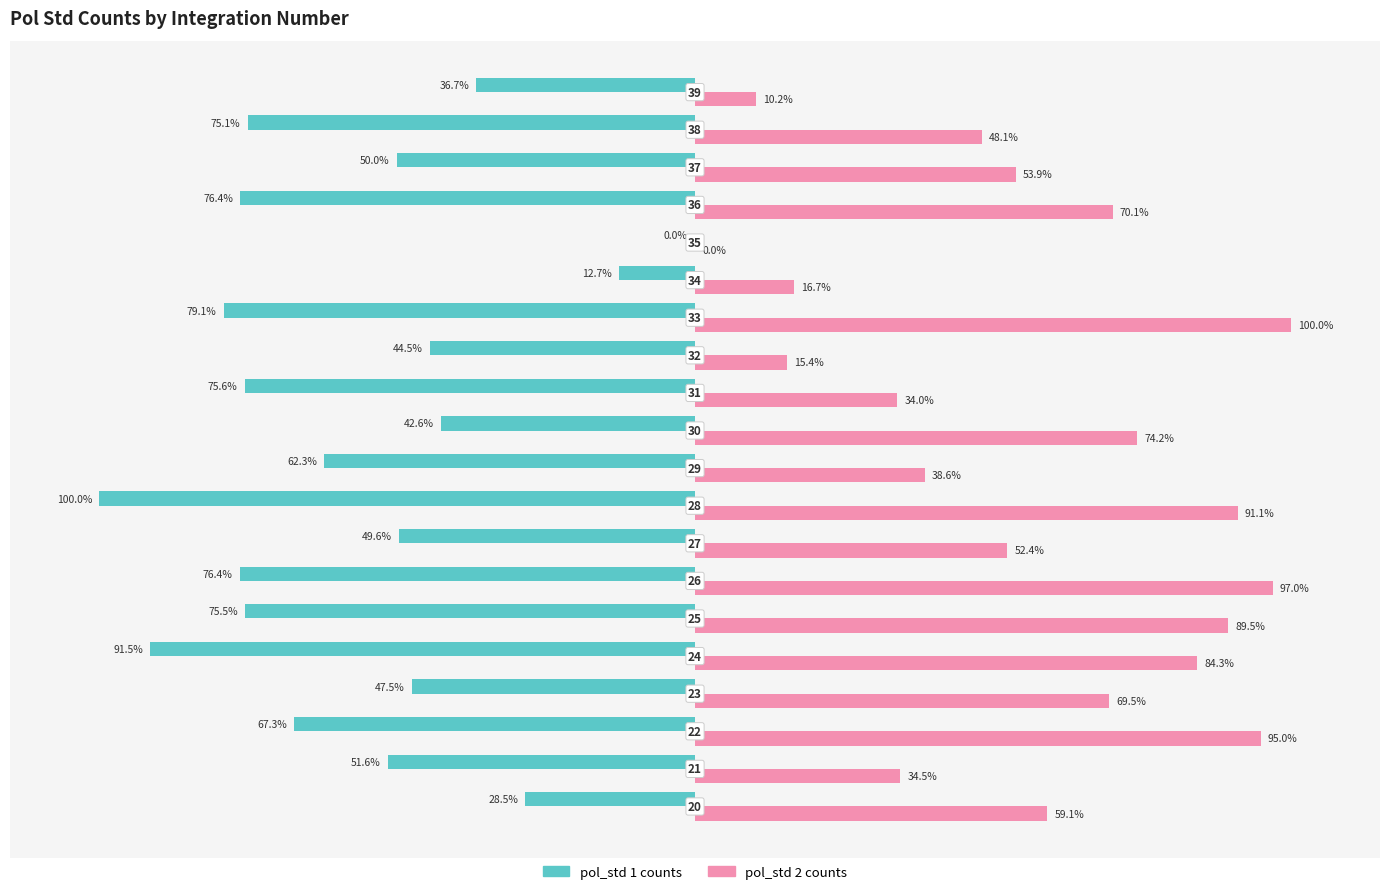

What is the value of the pol_std 2 counts bar at the 15th from the left?

16.7